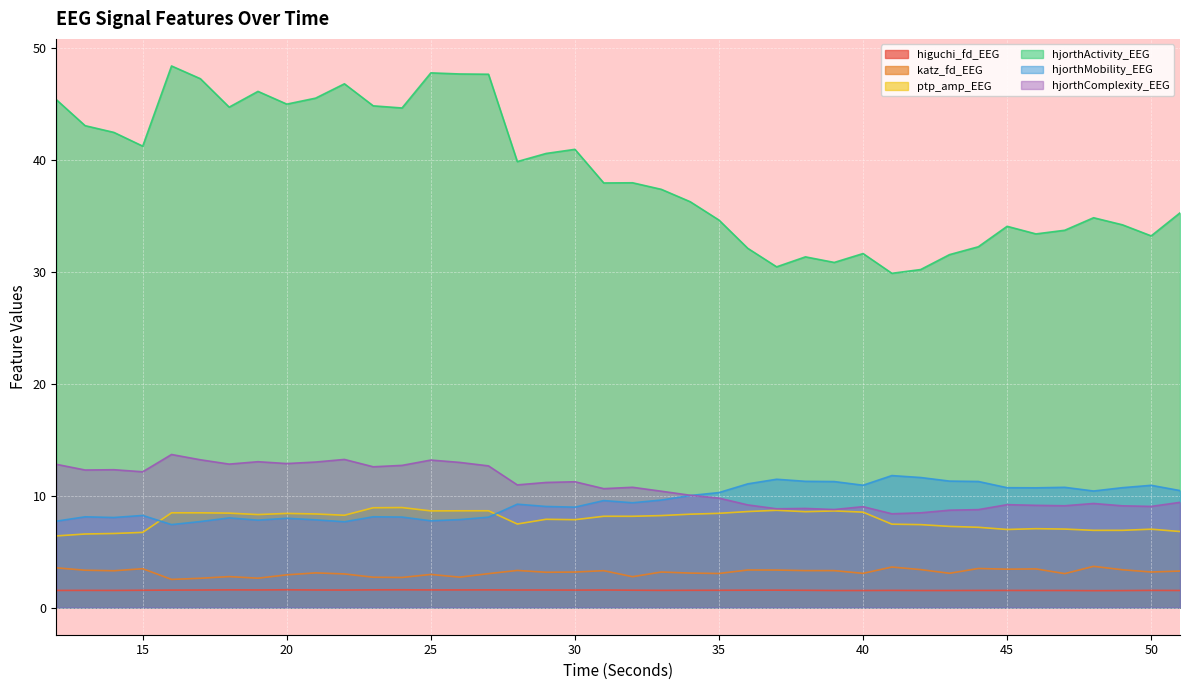

How many lines are shown in the chart?

6